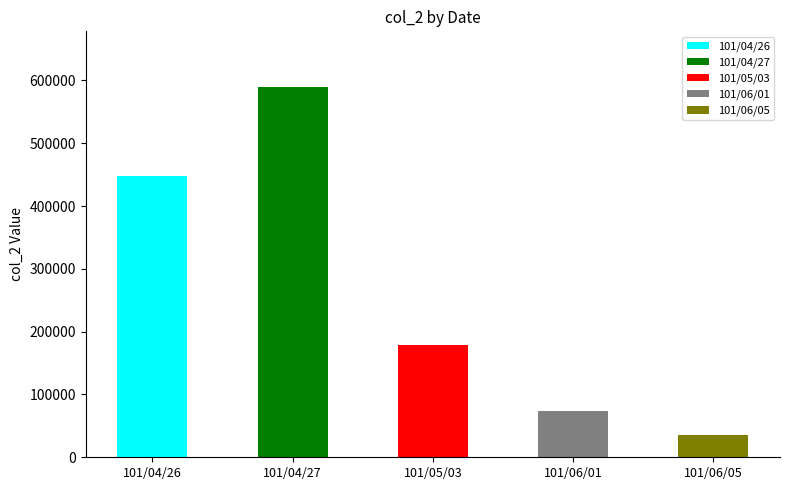

Is it true that col_2 equals 23511 at 101/06/05?

False